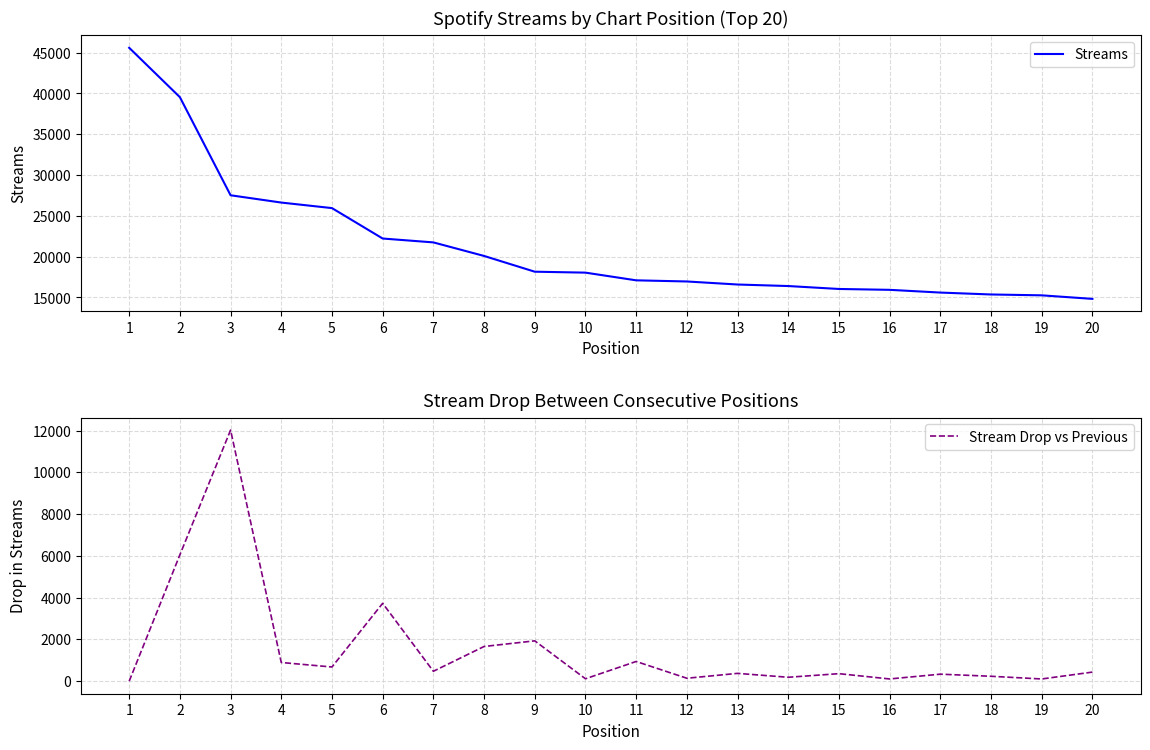

What are all the series names shown in the legend?

Streams, Stream Drop vs Previous